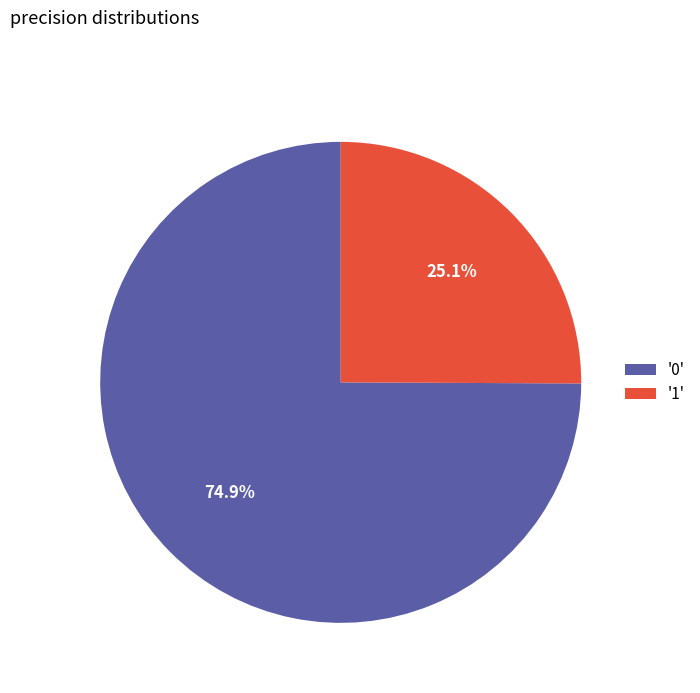

What percentage do '0' and '1' together represent?

100.0%